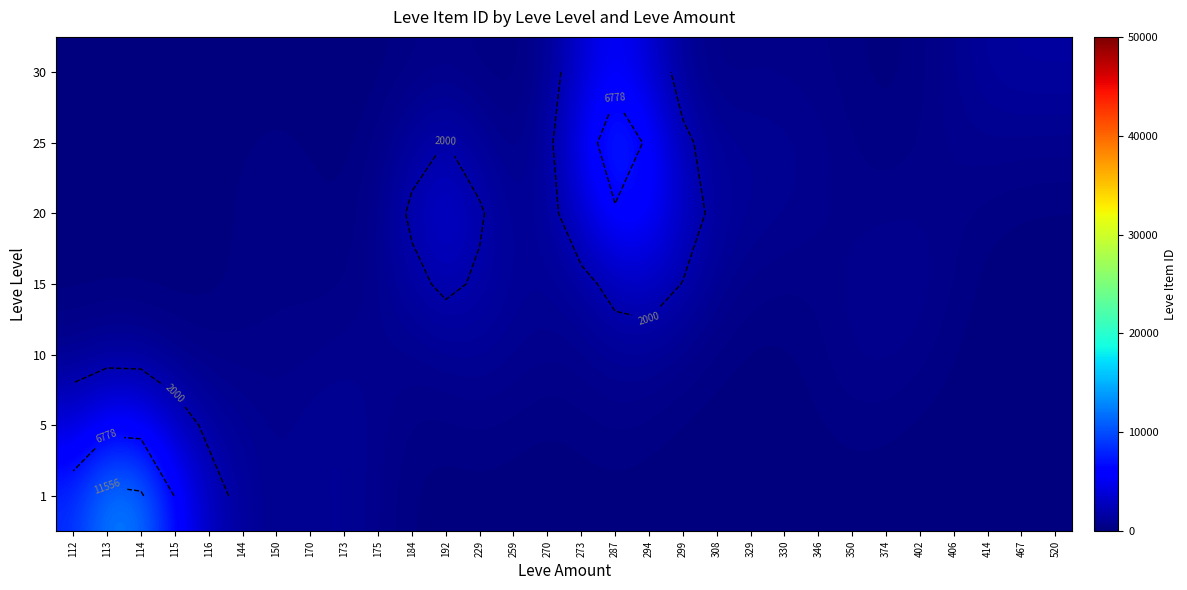

What is the difference between the highest and lowest values at 330?

884.0